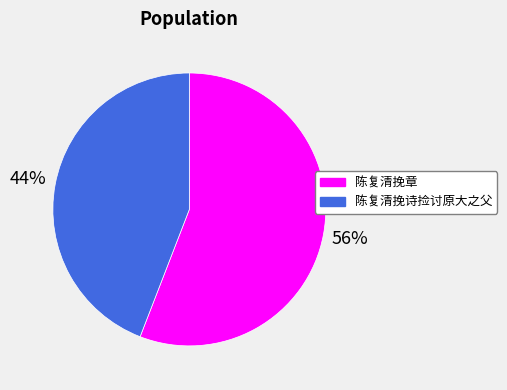

Which category accounts for the majority?

陈复清挽章